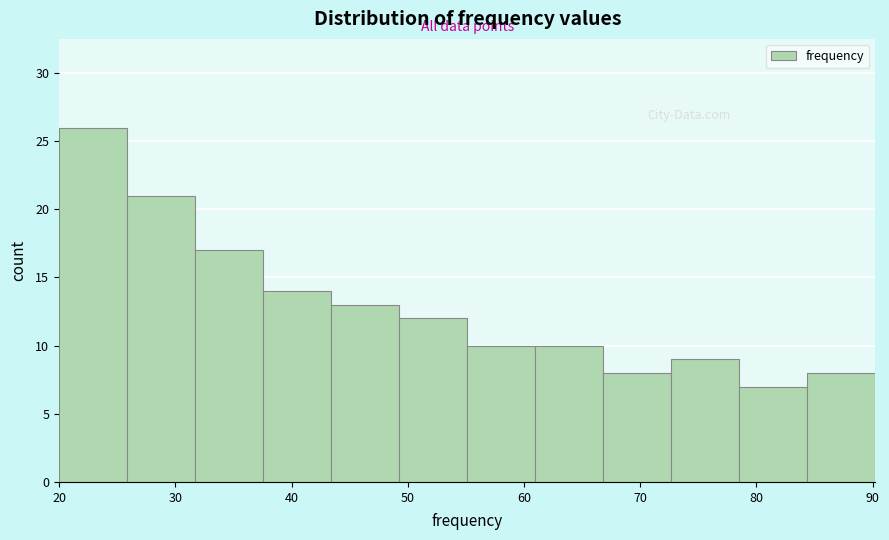

Which range on the x-axis has the tallest bar?

20 to 26